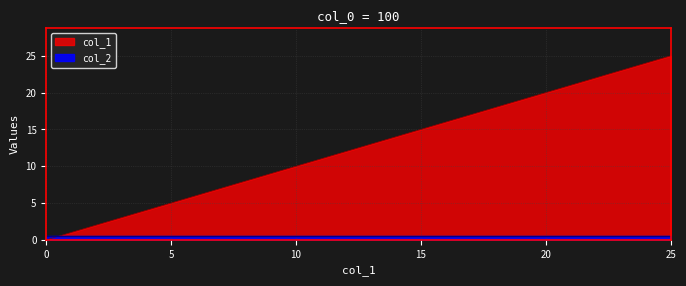

How many positive values are there?

25